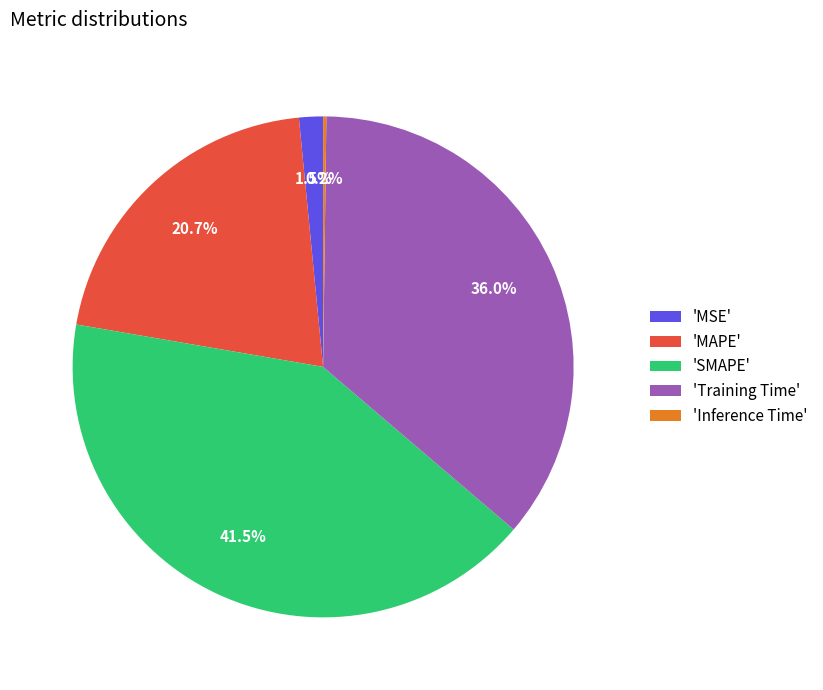

What is the largest slice in the pie chart?

'SMAPE'